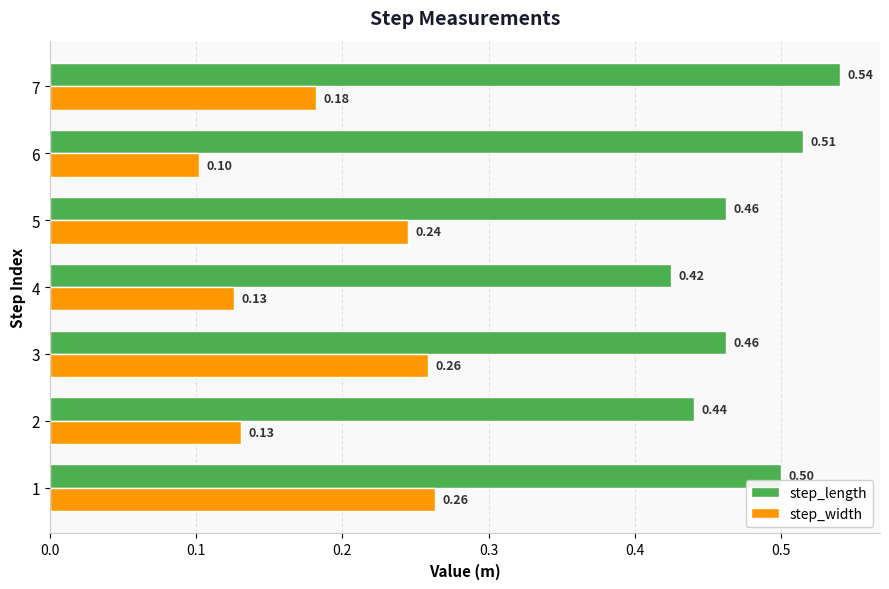

Which series has the widest spread of values?

step_width